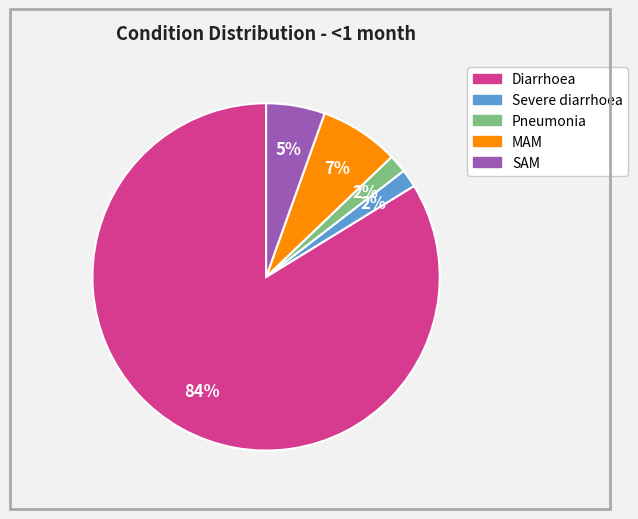

Which category has the biggest portion of the pie?

Diarrhoea